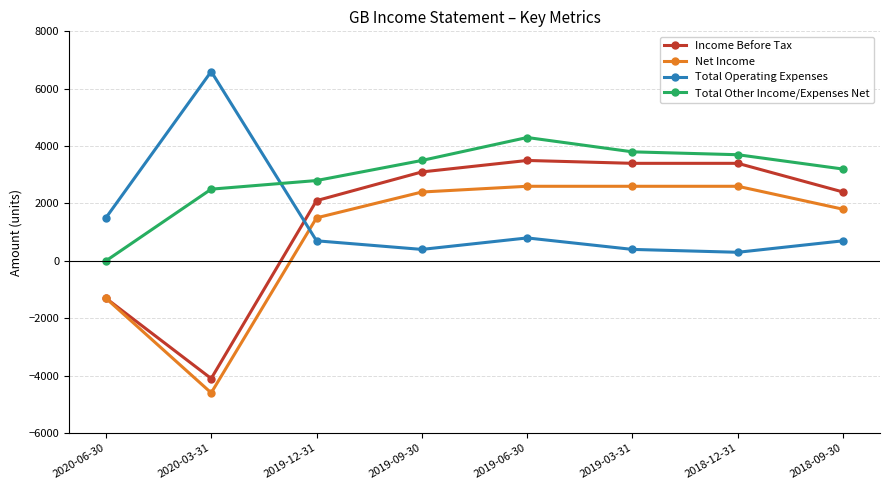

At which label is Income Before Tax closest to -300?

2020-06-30